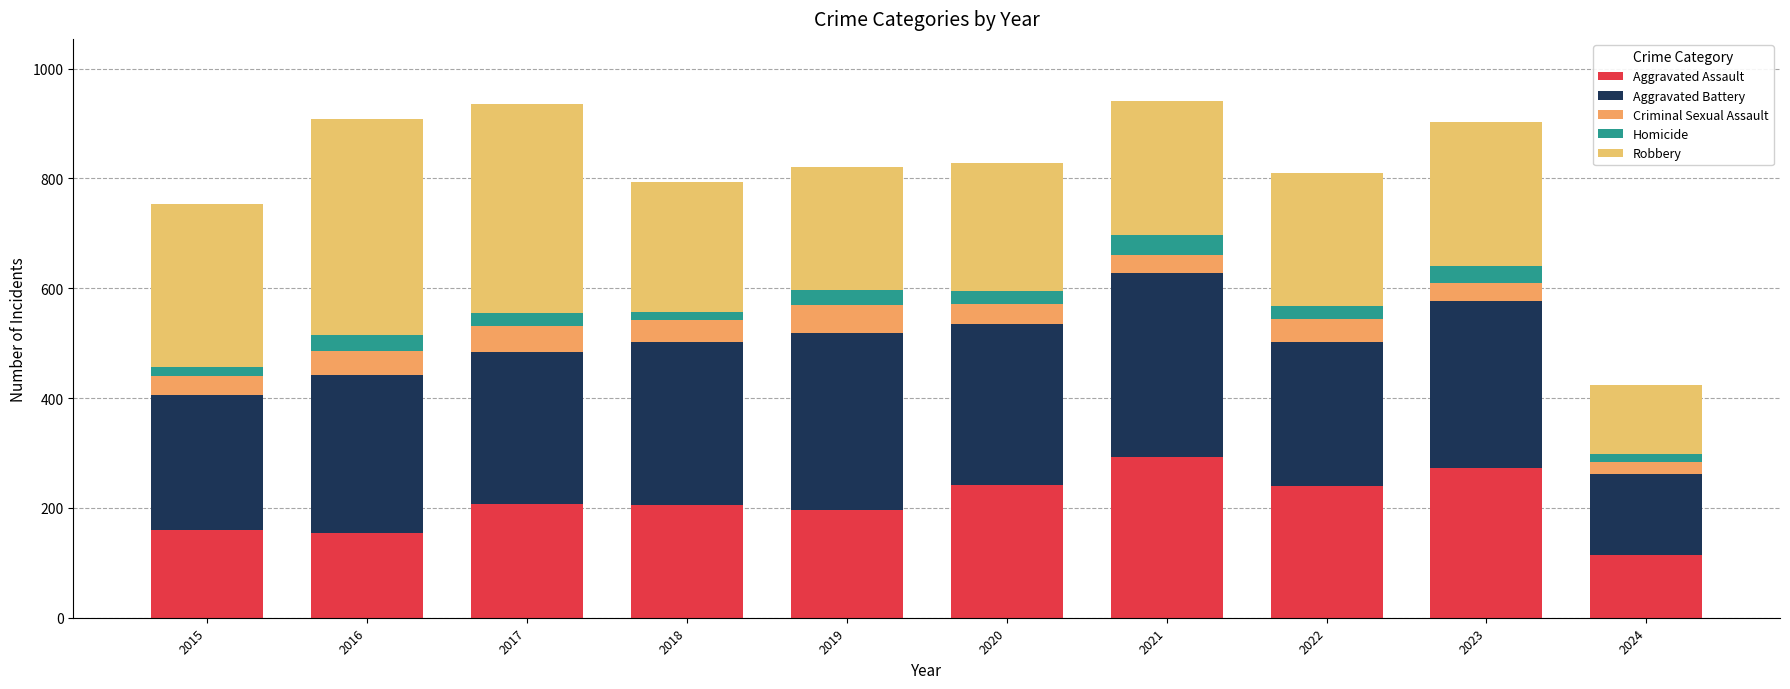

What is the sum of the Robbery values at 2017 and 2016?

775